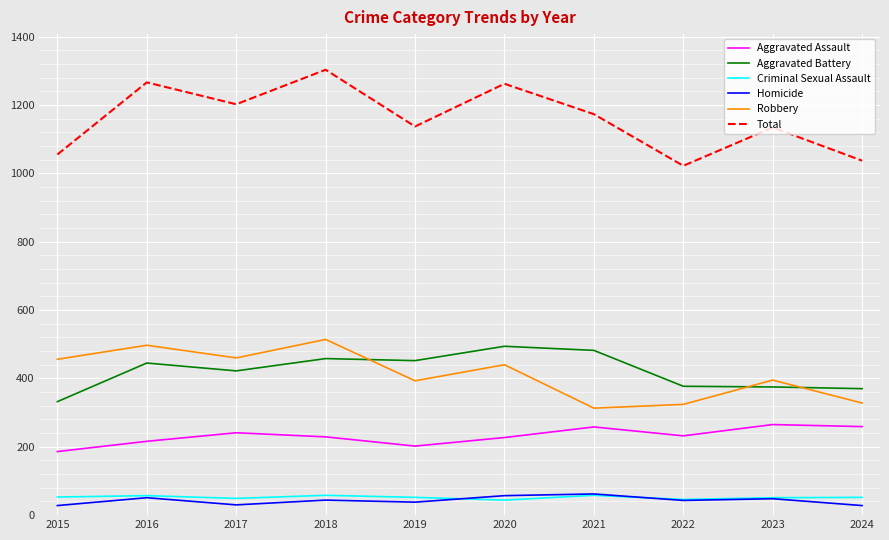

True or false: Total and Homicide intersect in this chart.

False